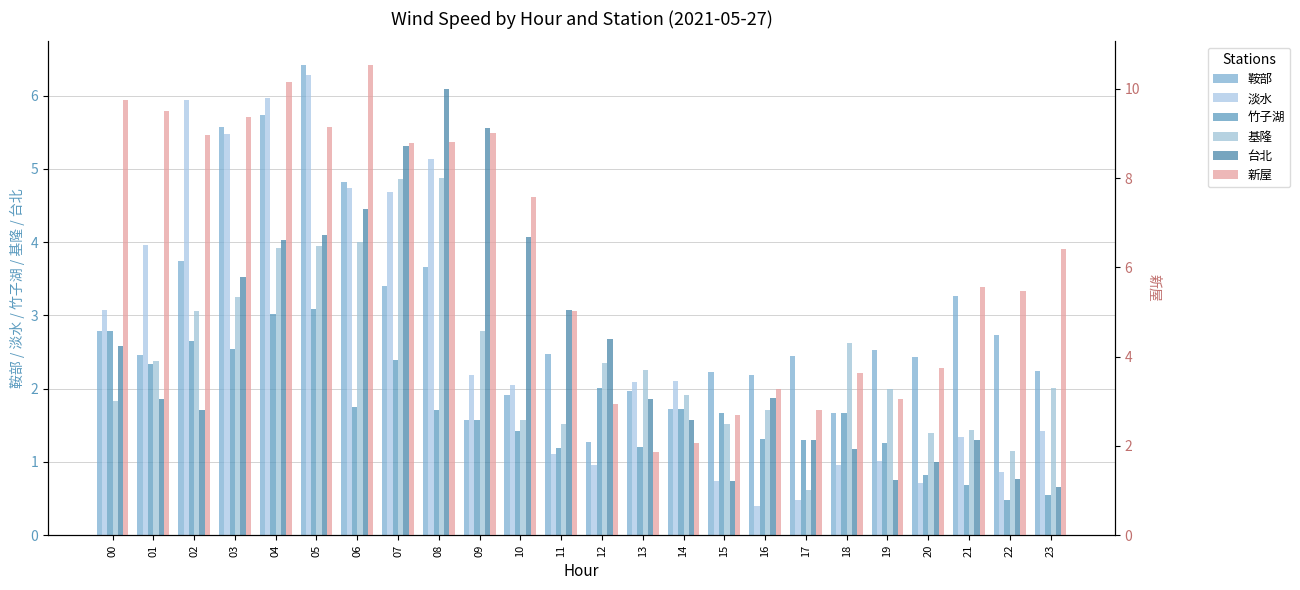

What is the average value of the 鞍部 series?

3.0